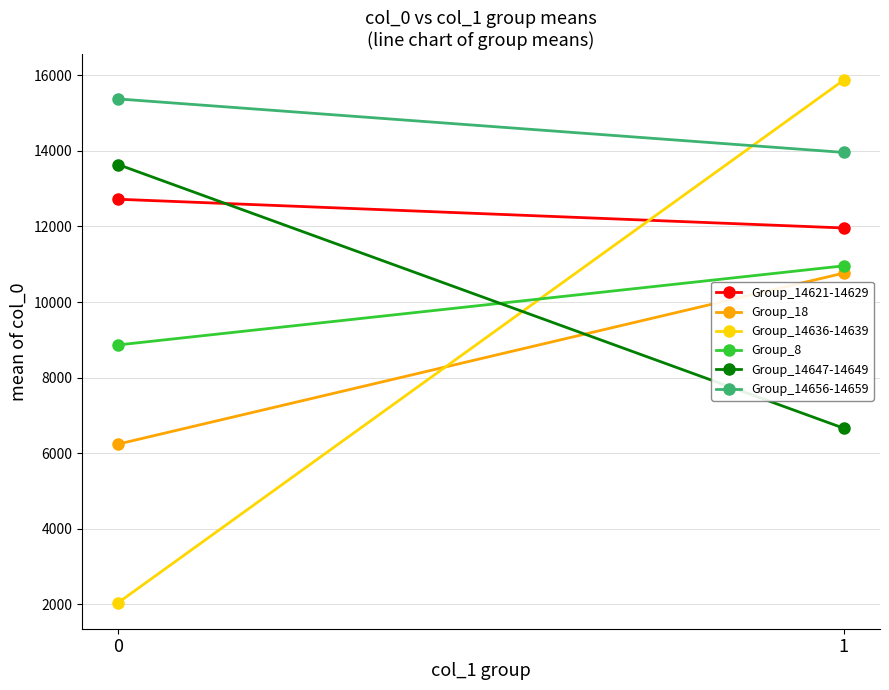

What is the total value across all series at 0?

58889.0